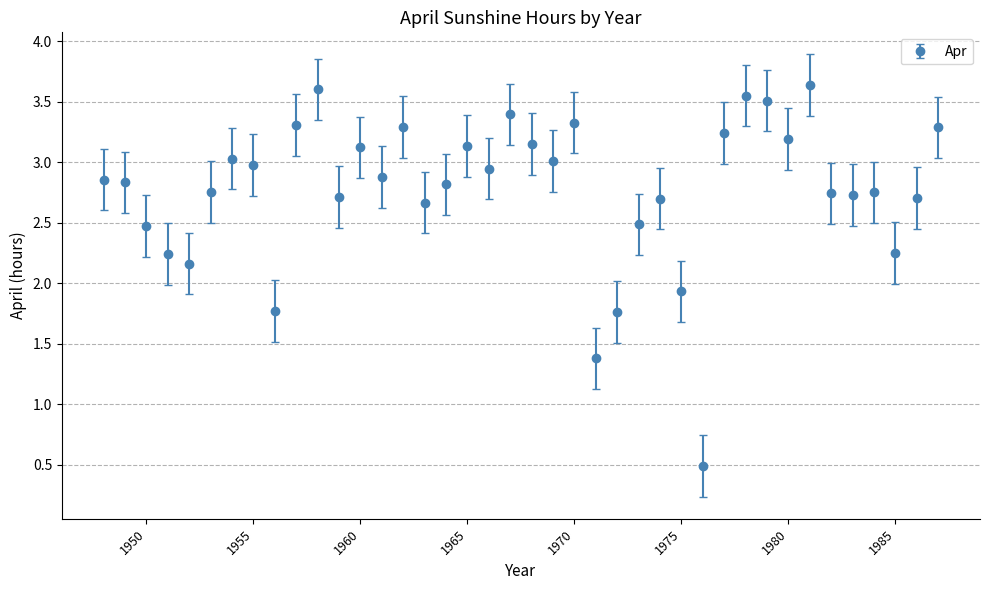

True or false: there are more than 2 points higher than both neighbors.

True